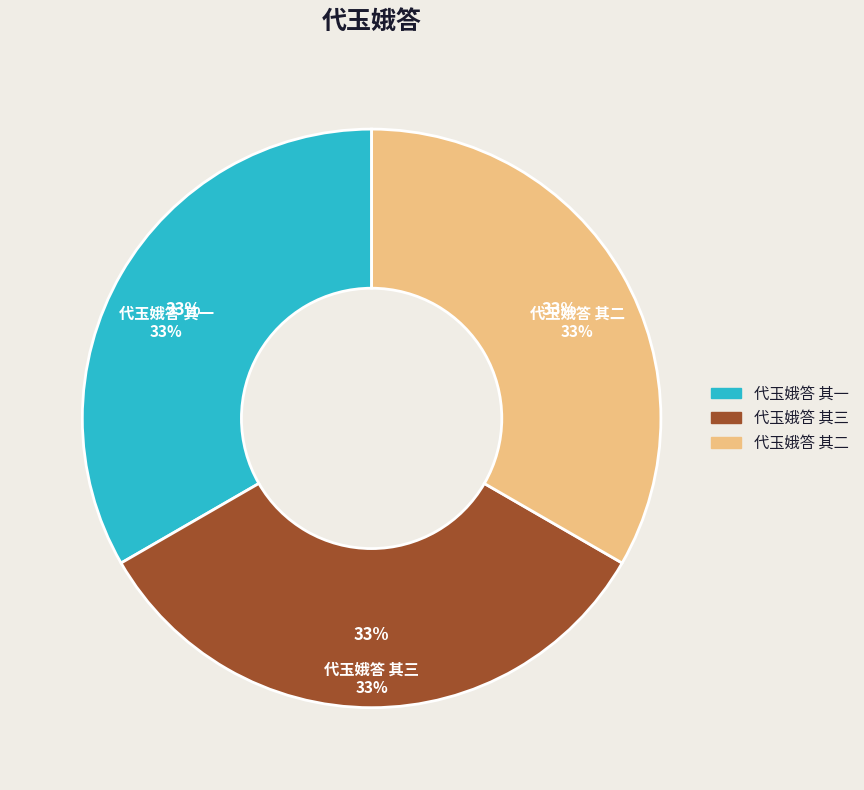

Is the sum of 代玉娥答 其三 and 代玉娥答 其二 greater than half?

Yes